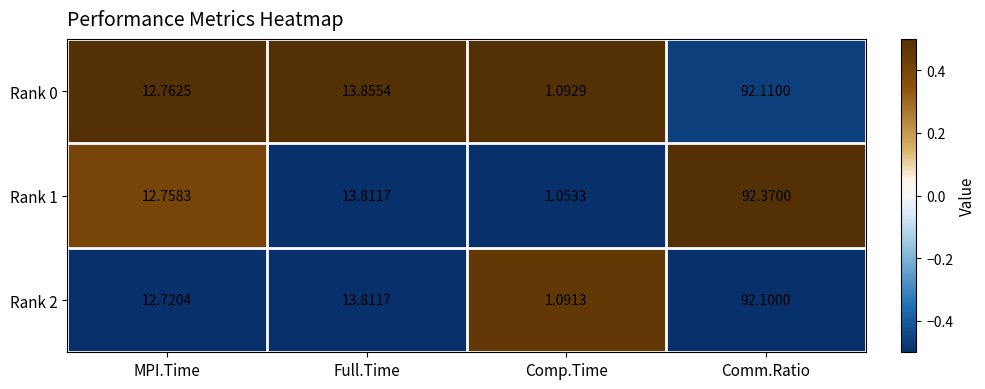

At which label is Rank 2 closest to 46?

Full.Time